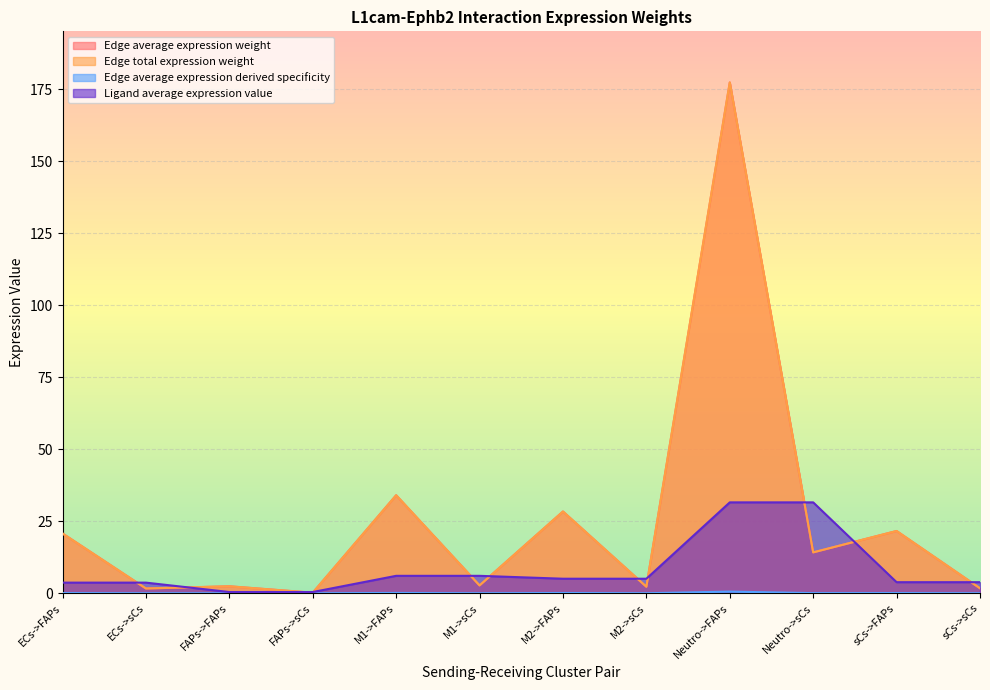

What is the difference between the second highest and second lowest values in the Ligand average expression value series?

31.1